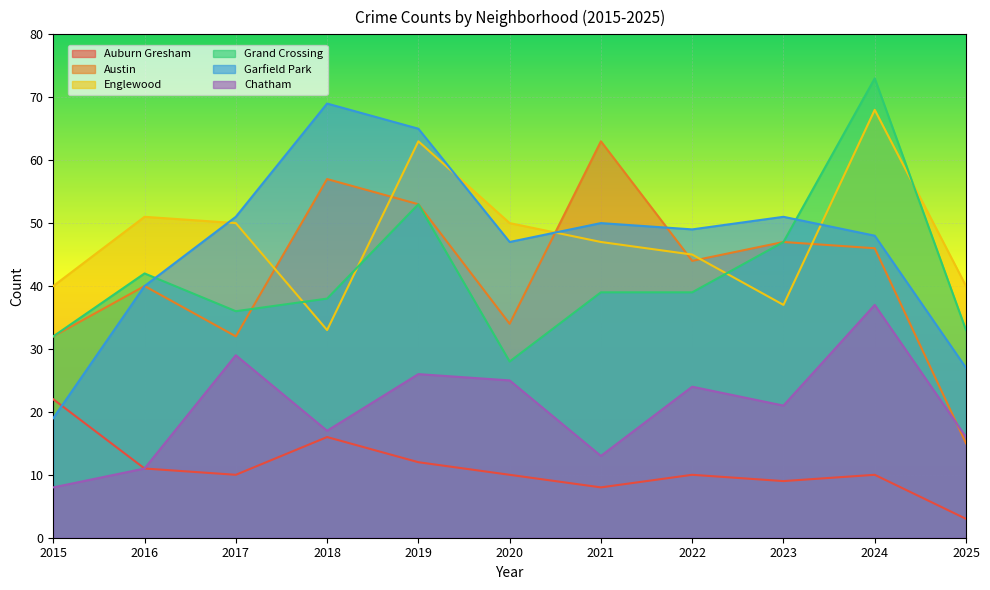

How many lines are shown in the chart?

6